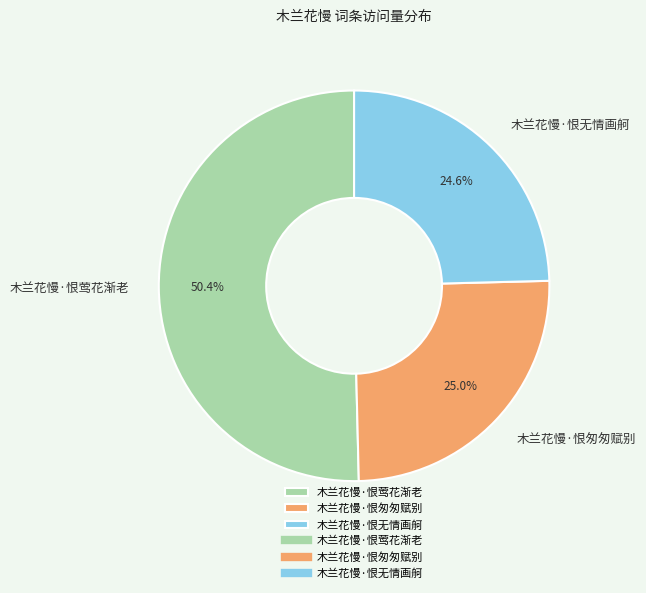

Which slice is the largest?

木兰花慢·恨莺花渐老